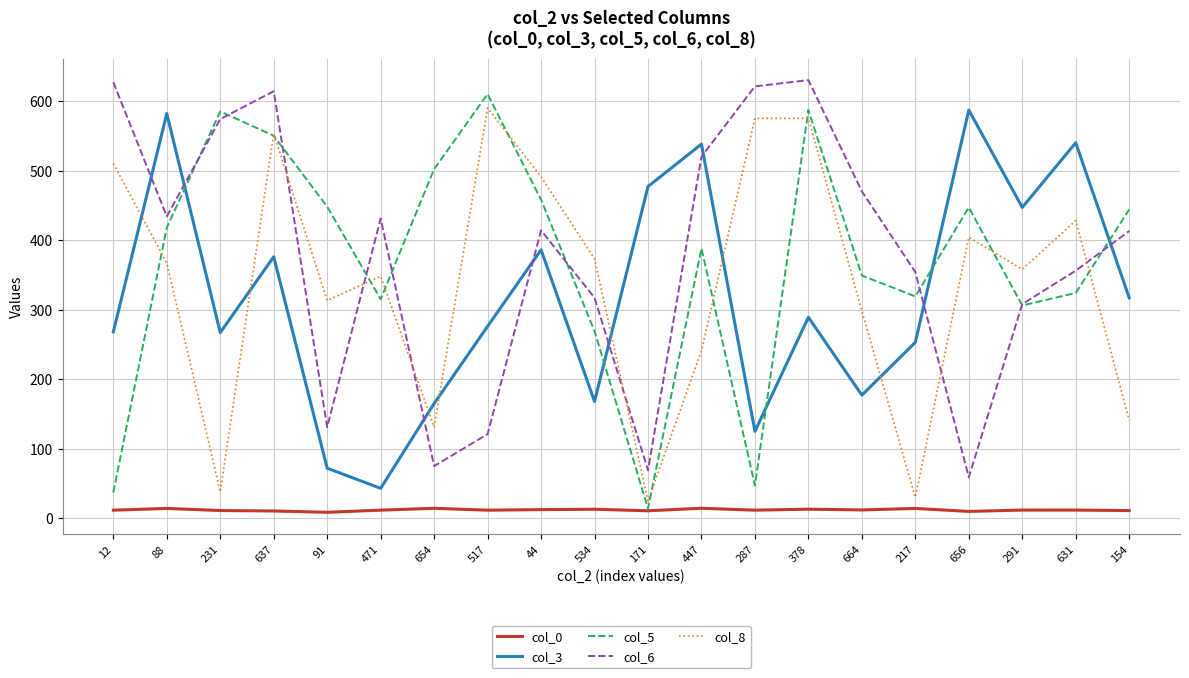

True or false: col_0 and col_3 intersect in this chart.

False